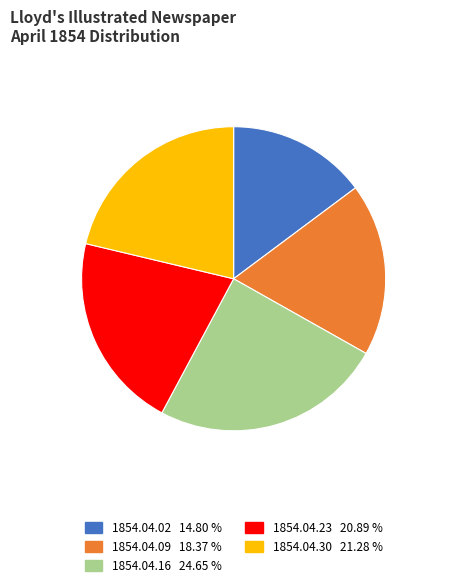

Combined, do 1854.04.02 and 1854.04.30 account for over 50%?

No